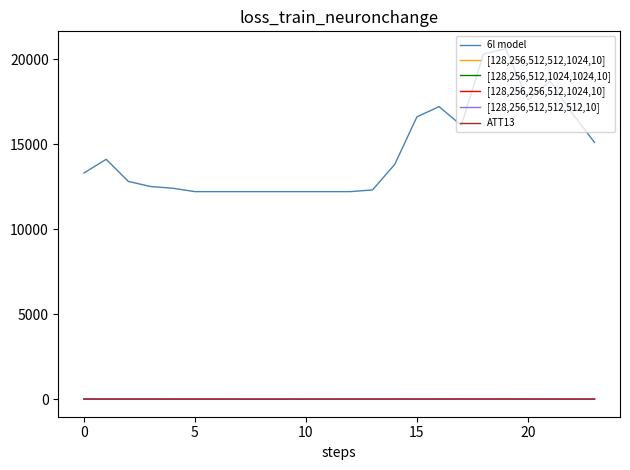

True or false: [128,256,256,512,1024,10] and 6l model cross at least once.

False